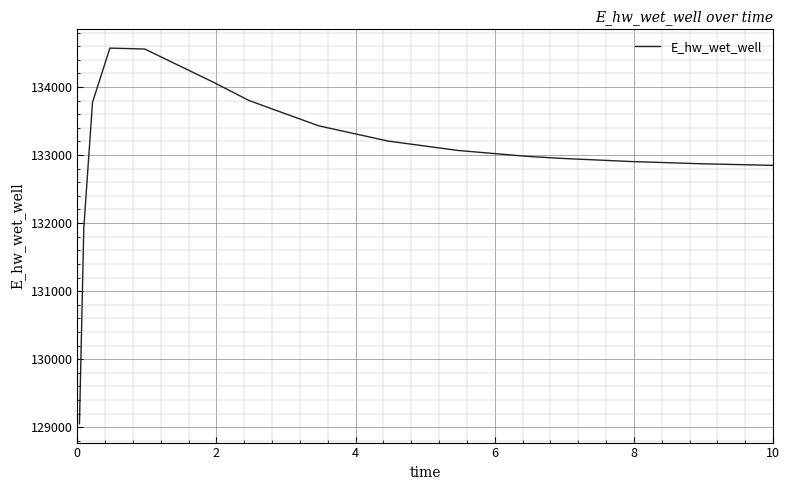

What is the minimum value shown in the chart?

129049.4